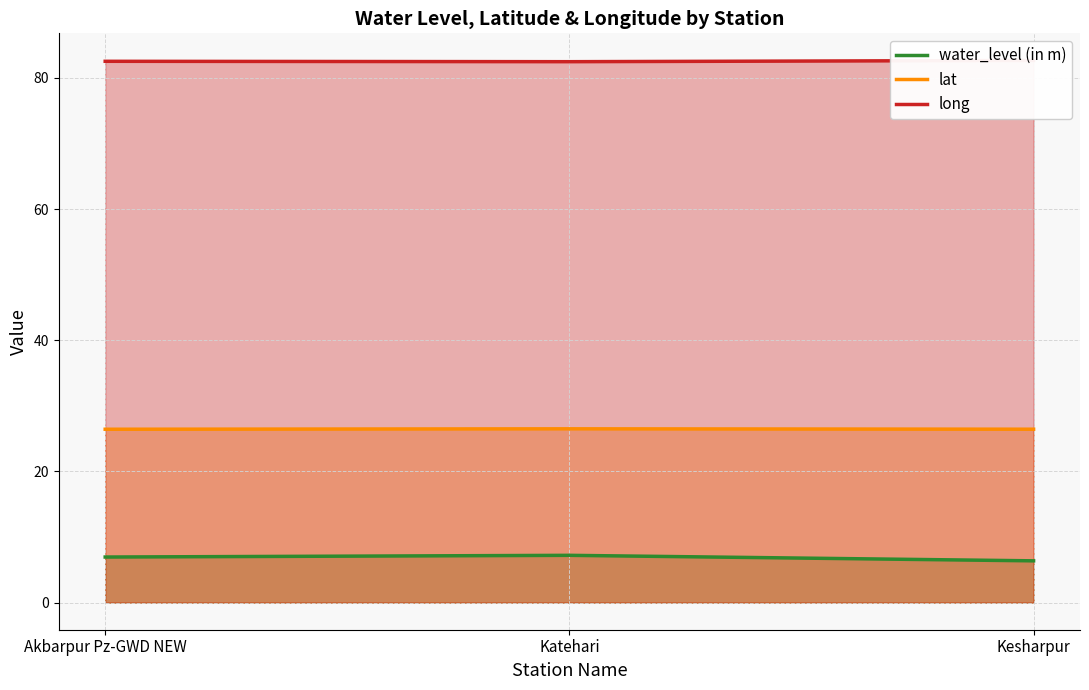

What is the difference between the lat values at Katehari and Kesharpur?

0.1